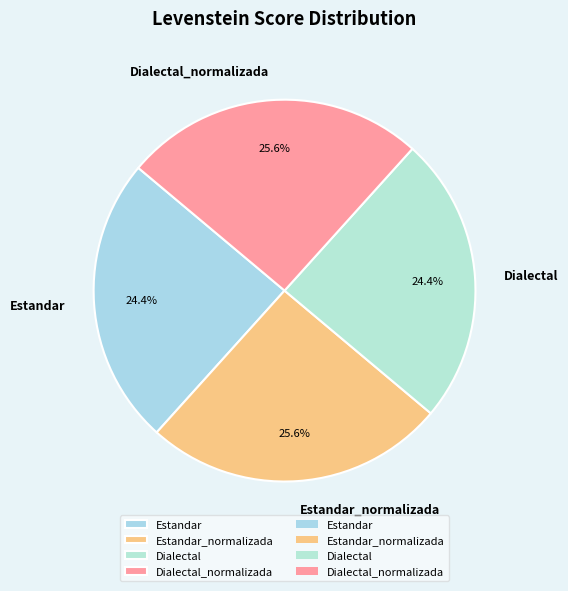

To the nearest percent, what is the difference between the largest and smallest slice percentages?

1%